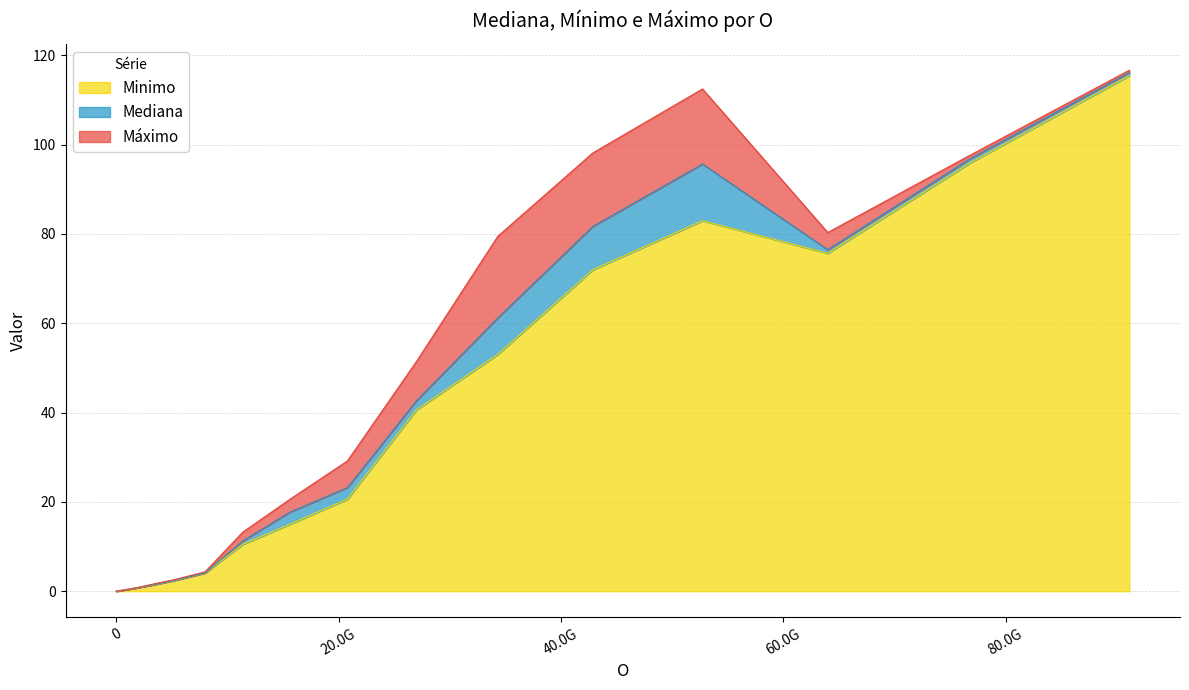

True or false: Minimo has more than 0 interior local peaks.

True